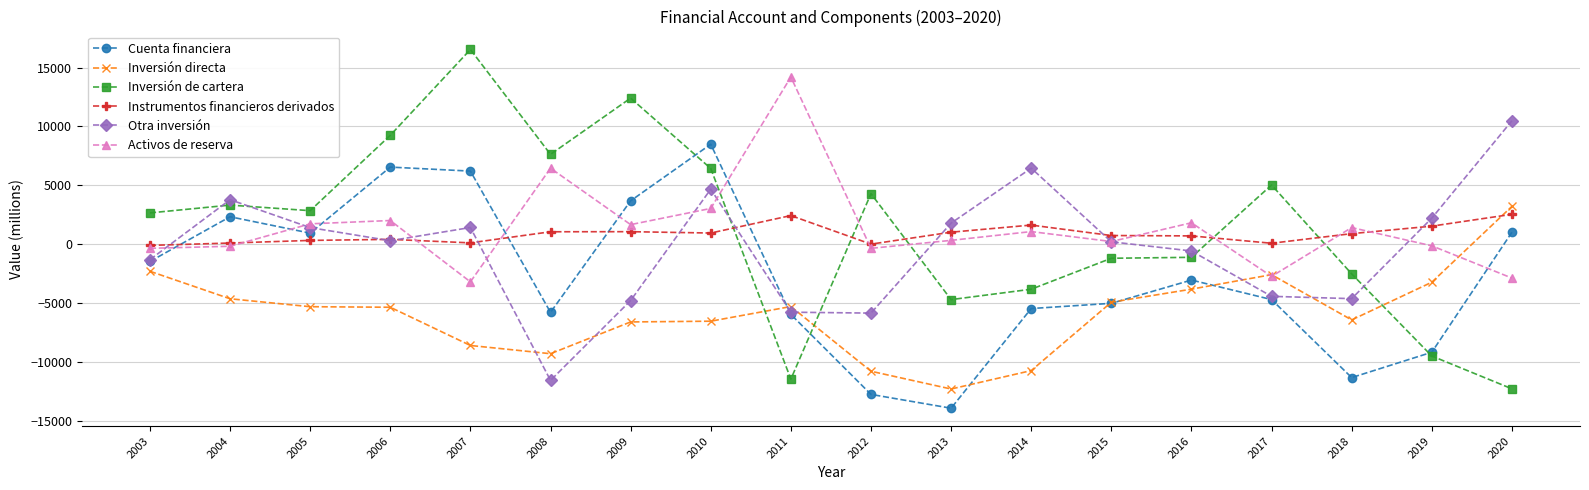

True or false: Inversión de cartera has a value of 5015 at 2017.

True